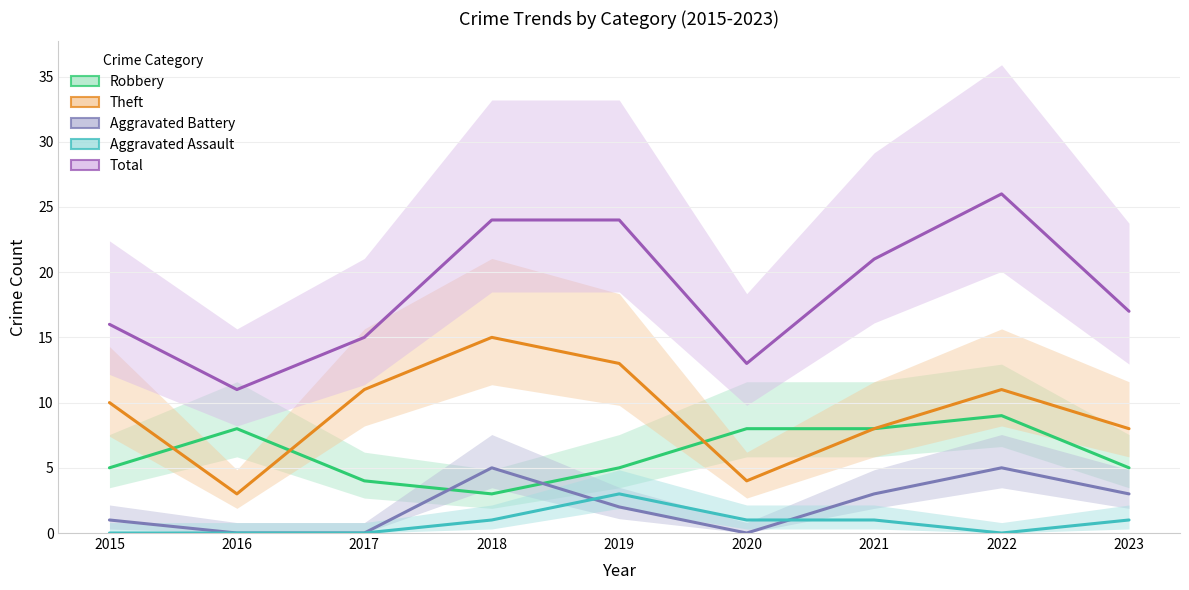

What is the minimum value for Robbery?

3